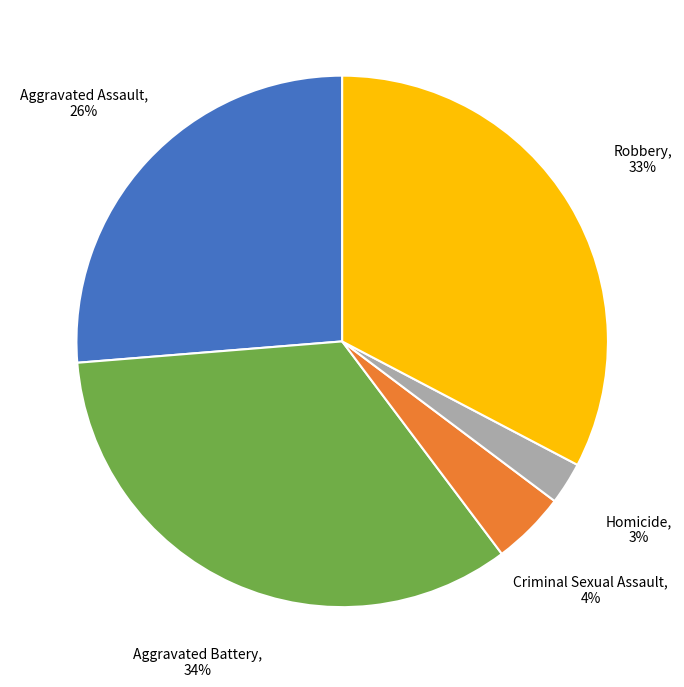

Do Criminal Sexual Assault and Homicide together represent more than half of the pie?

No